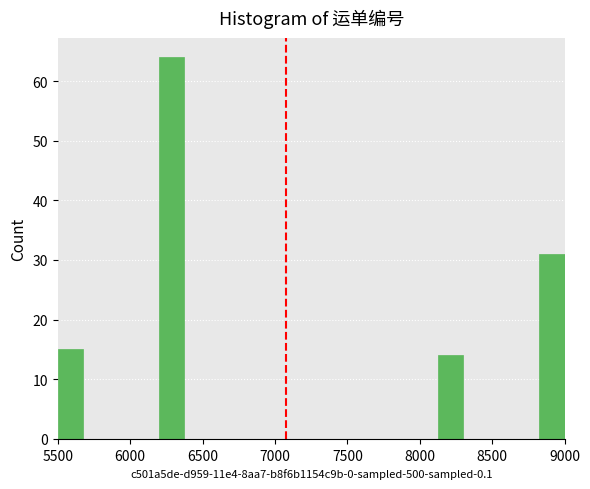

Around what value on the x-axis is the tallest bar? Give the approximate position of its centre, as read against the axis.

6300